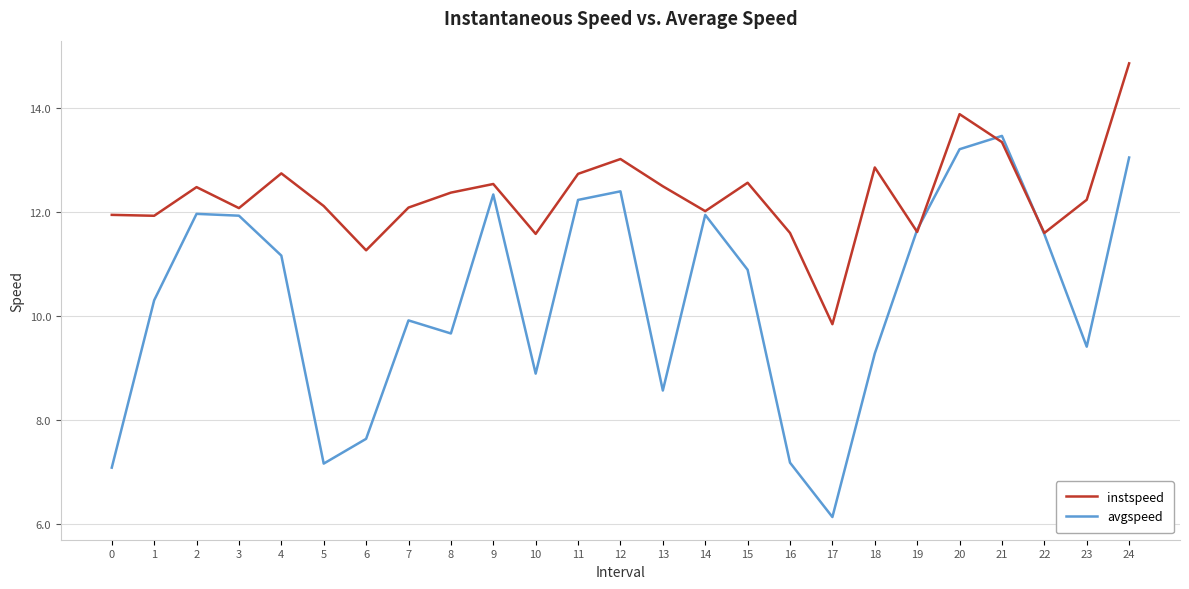

Between 2 and 6, which series saw the biggest shift?

avgspeed